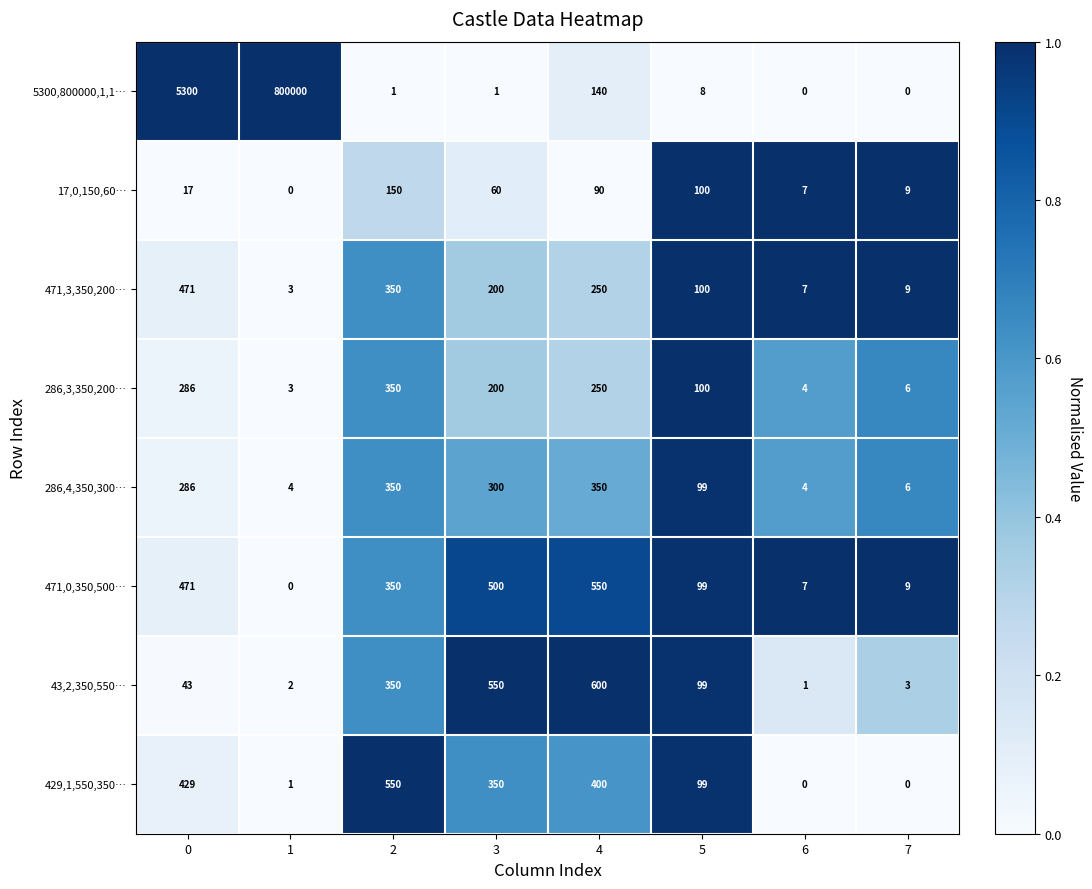

List the labels in order of 17,0,150,60… value, largest first.

2, 5, 4, 3, 0, 7, 6, 1